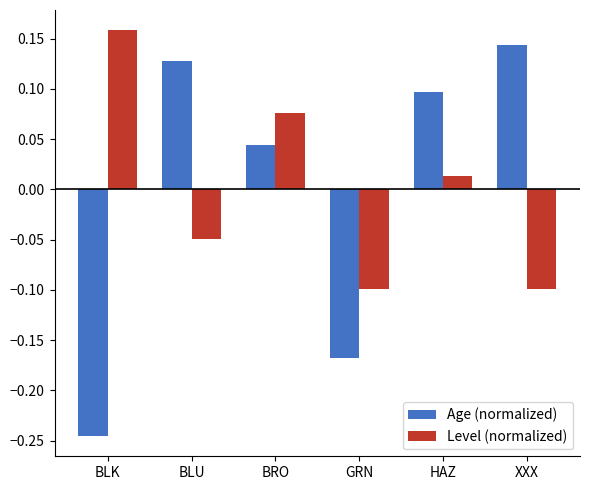

Which series has the widest spread of values?

Age (normalized)